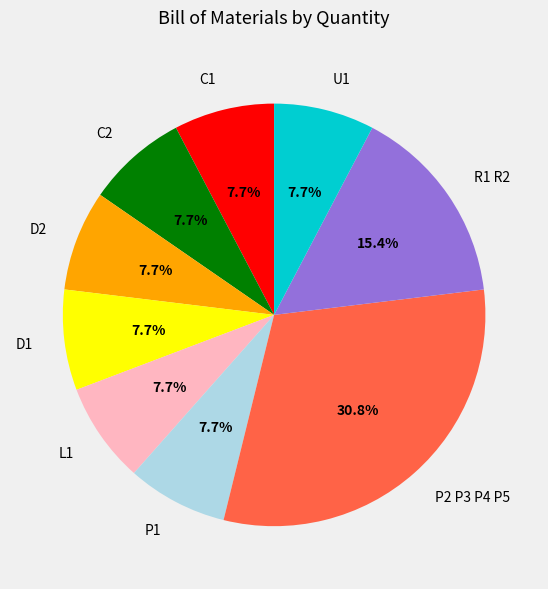

Does D2 represent more than half of the total?

No